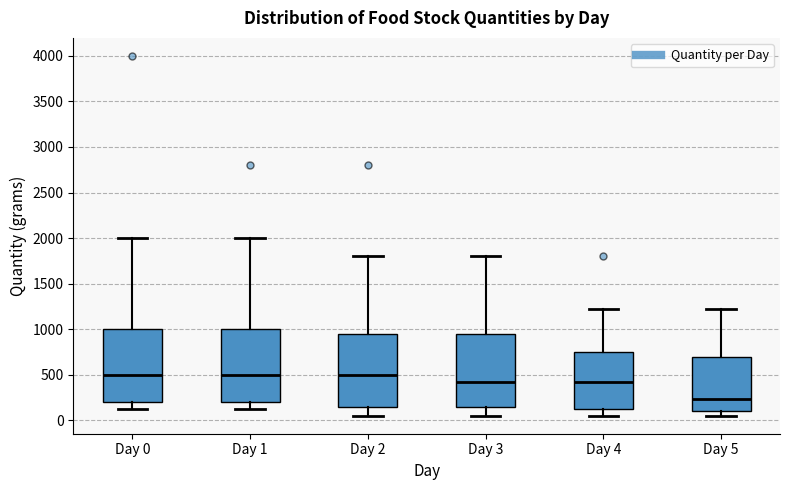

Where is the lower edge of the box for Day 4 on the y-axis? The values are not printed on the chart, so give them approximately, as read against the axis.

150